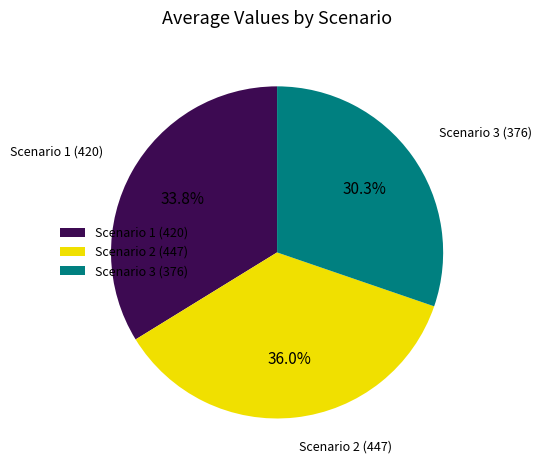

To the nearest percent, what is the difference between the largest and smallest slice percentages?

6%